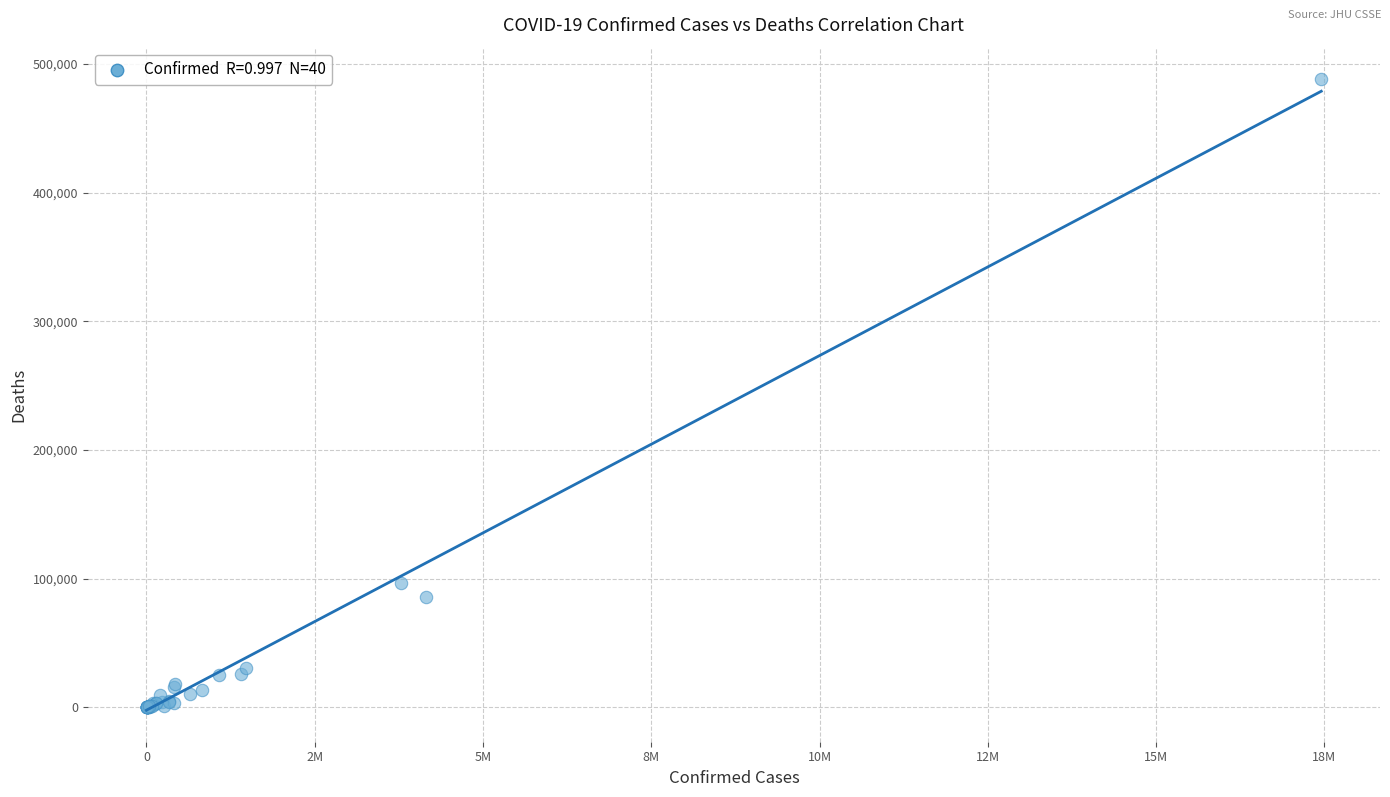

What Y value in the scatter plot is closest to 244114?

96366